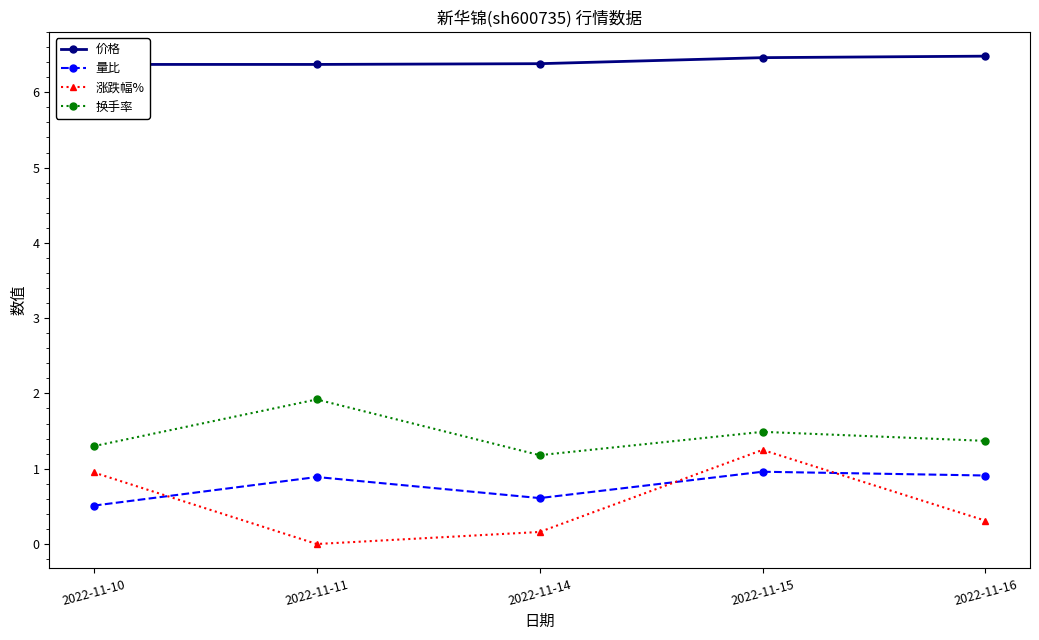

Where is the first local maximum for 换手率?

2022-11-11